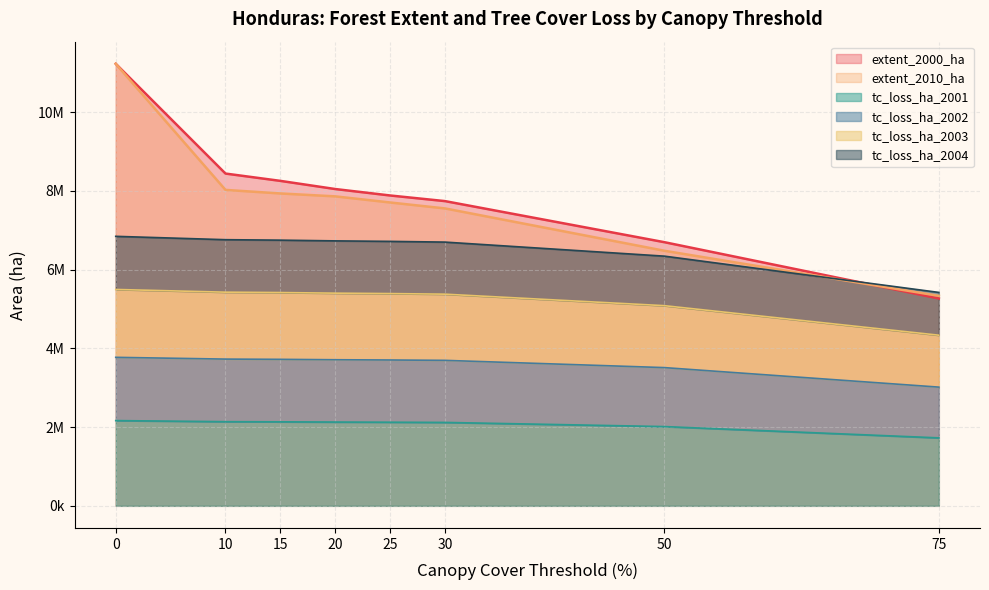

How many series are shown in this chart?

6